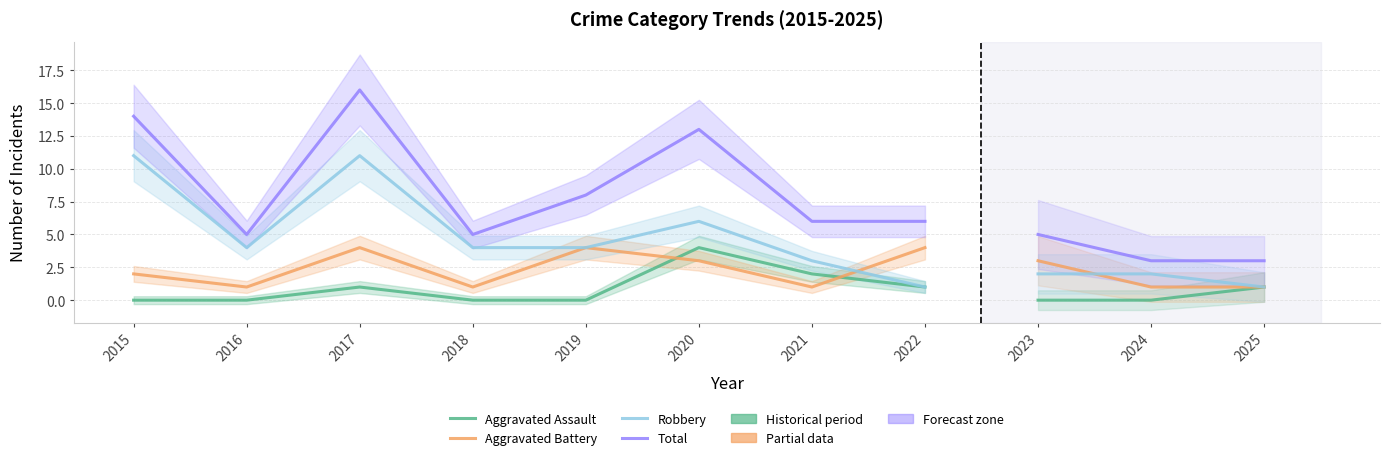

At which category does Aggravated Assault reach its first local peak?

2017